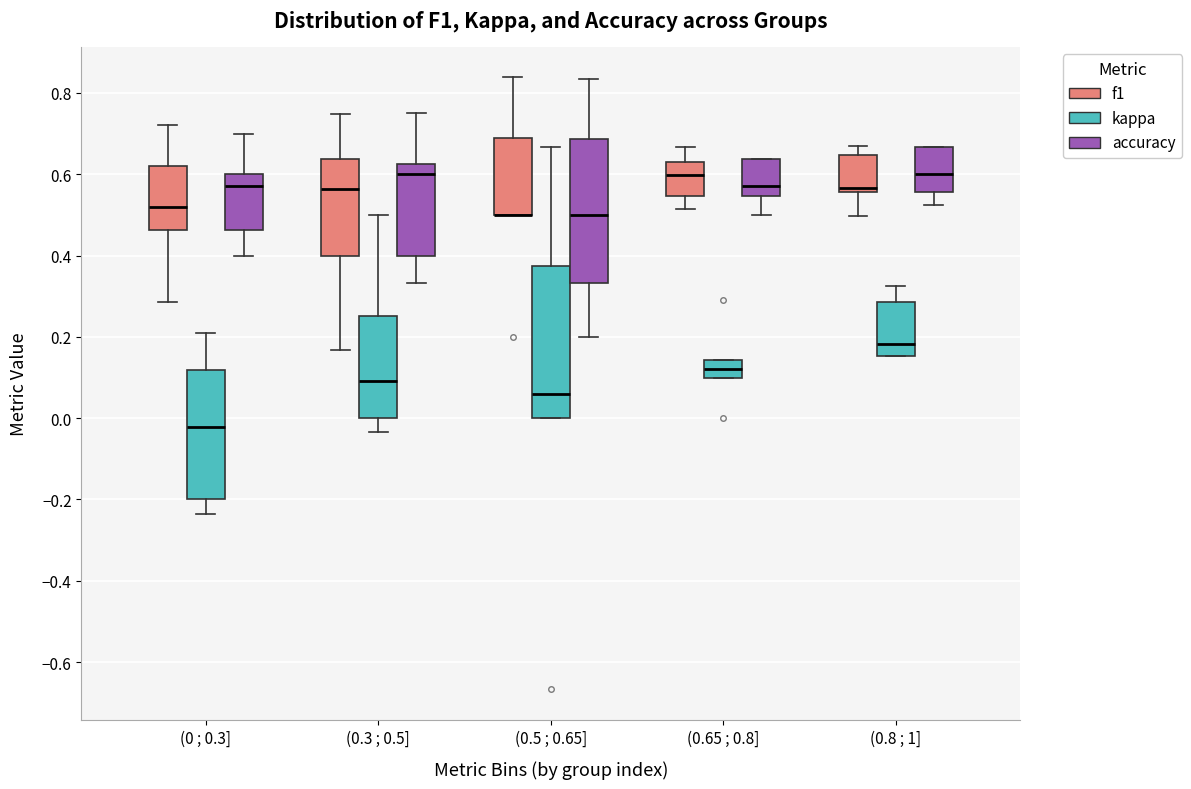

Comparing the boxes themselves (not the whiskers), which one is the tallest?

(0.5 ; 0.65] (kappa)